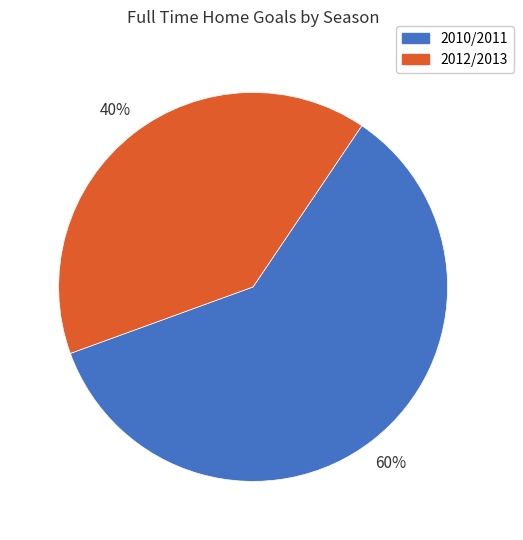

Does any single category account for the majority?

Yes